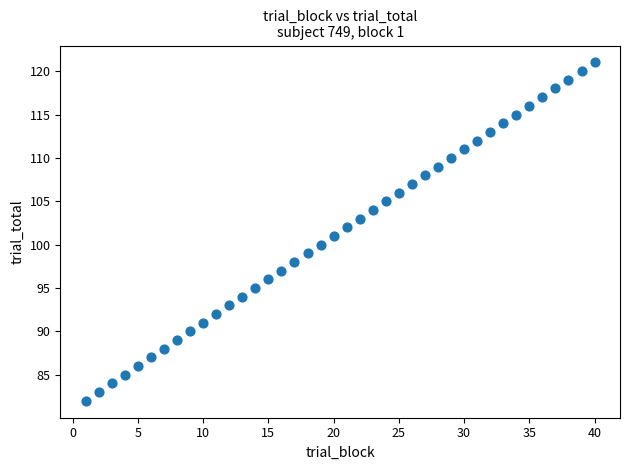

What is the range of Y values (max minus min)?

39